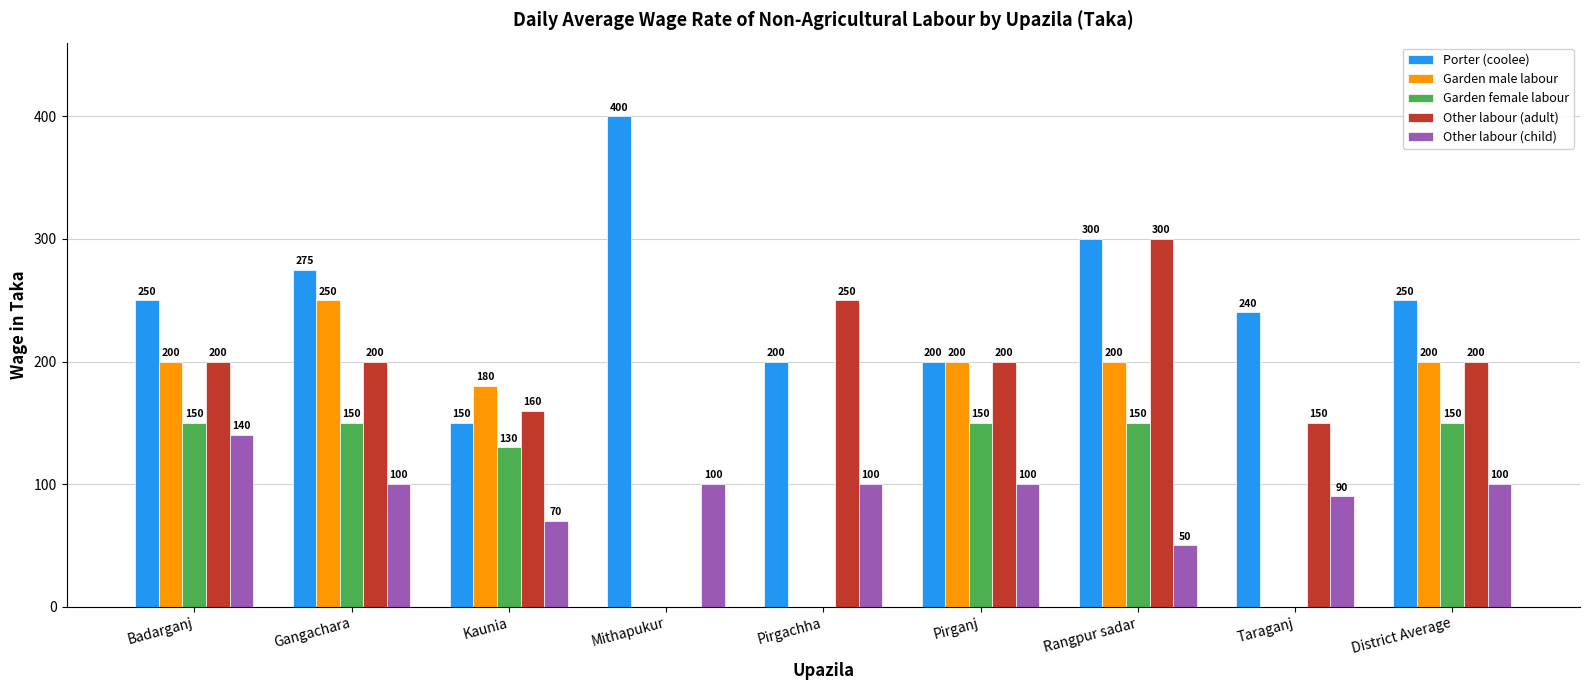

At which label does Garden male labour reach its peak?

Gangachara